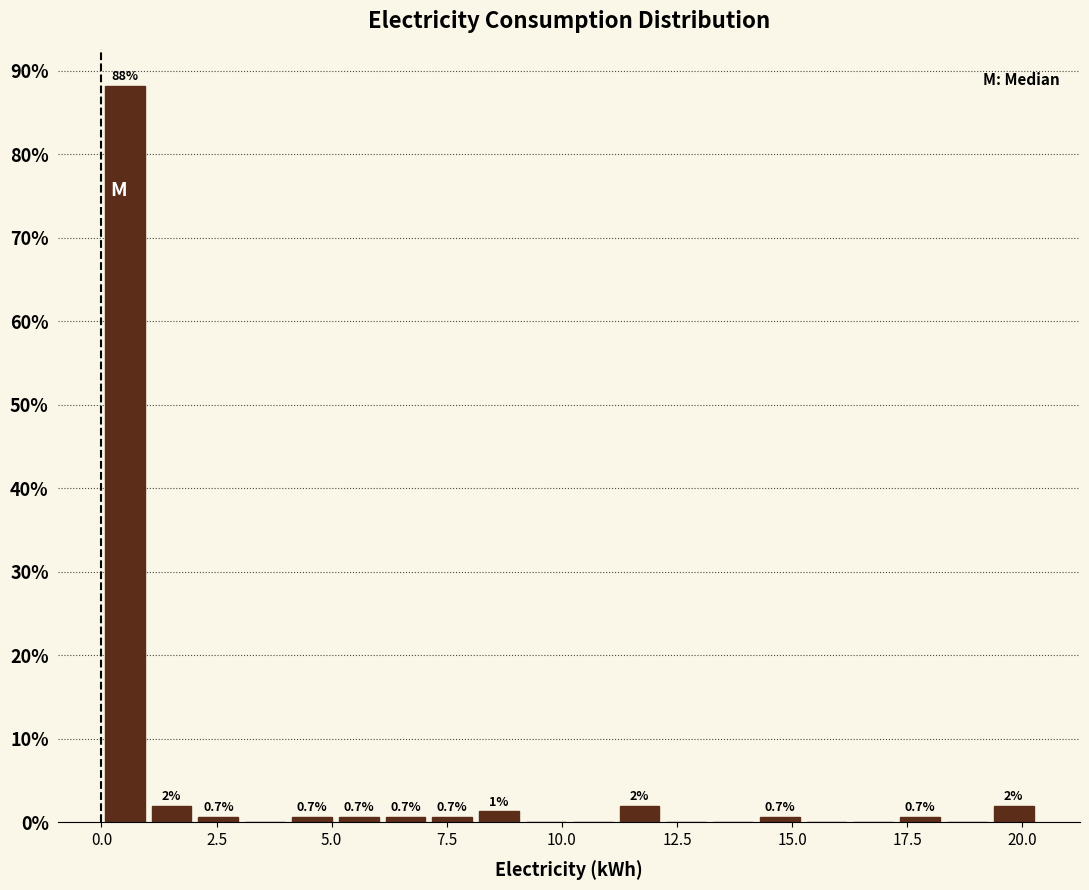

Around what value on the x-axis is the tallest bar? Give the approximate position of its centre, as read against the axis.

0.5